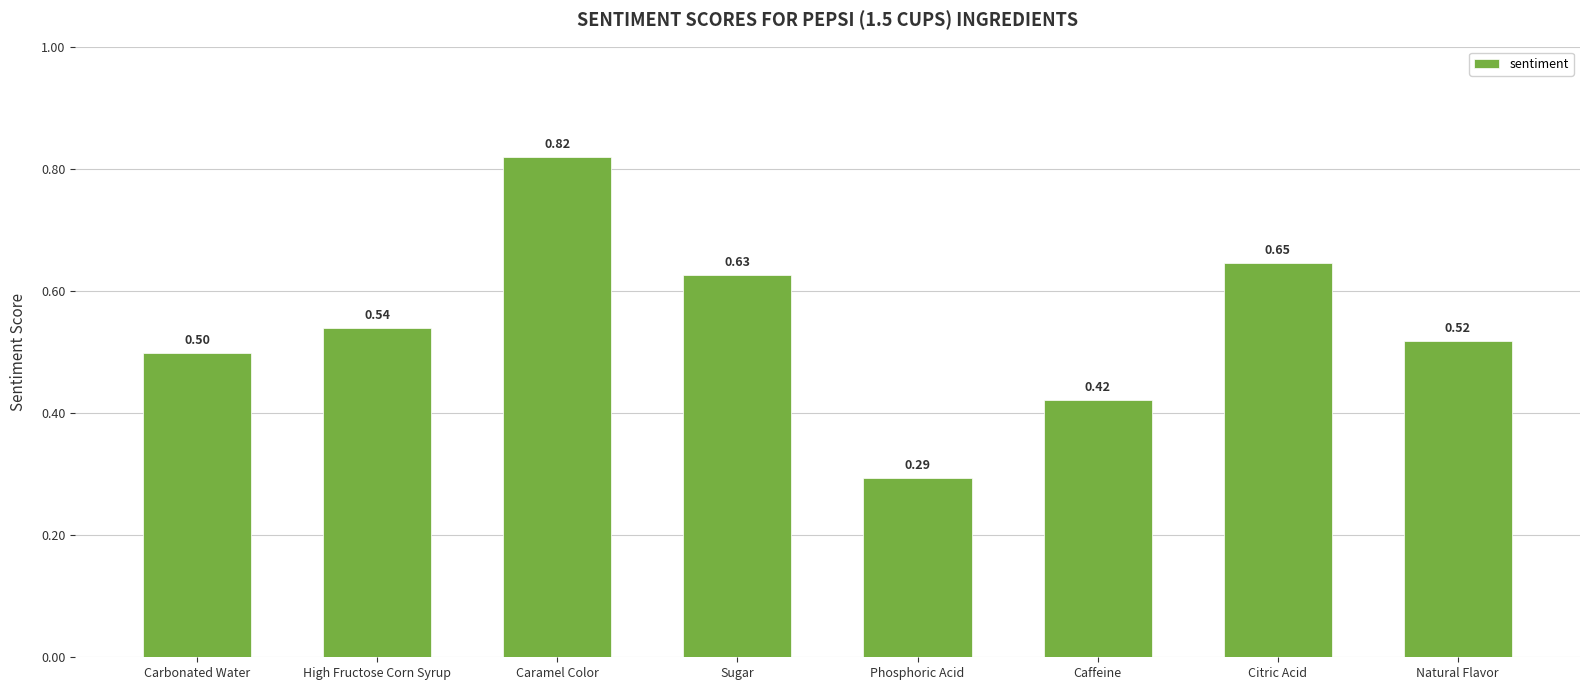

Which label corresponds to the smallest value in the chart?

Phosphoric Acid